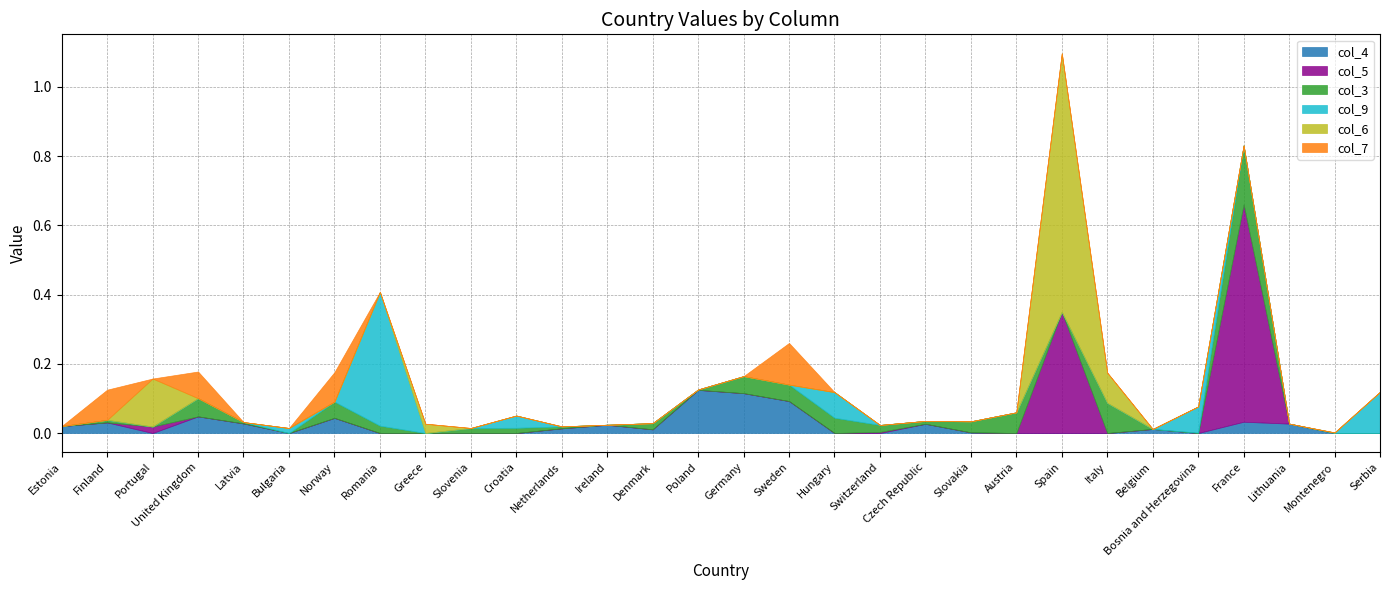

Where is the first local minimum for col_3?

Portugal